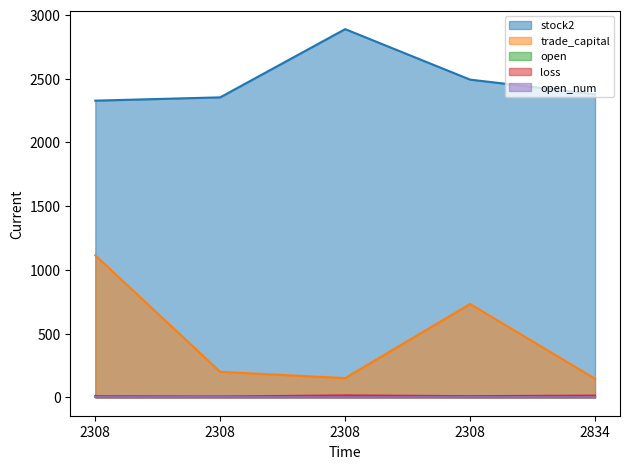

How many distinct data groups are displayed?

5